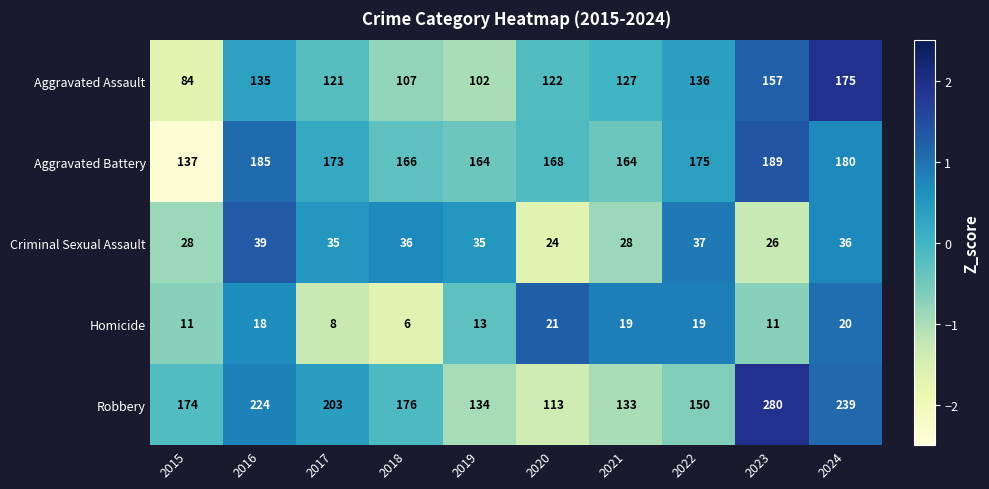

True or false: Homicide has a value of 20 at 2024.

True